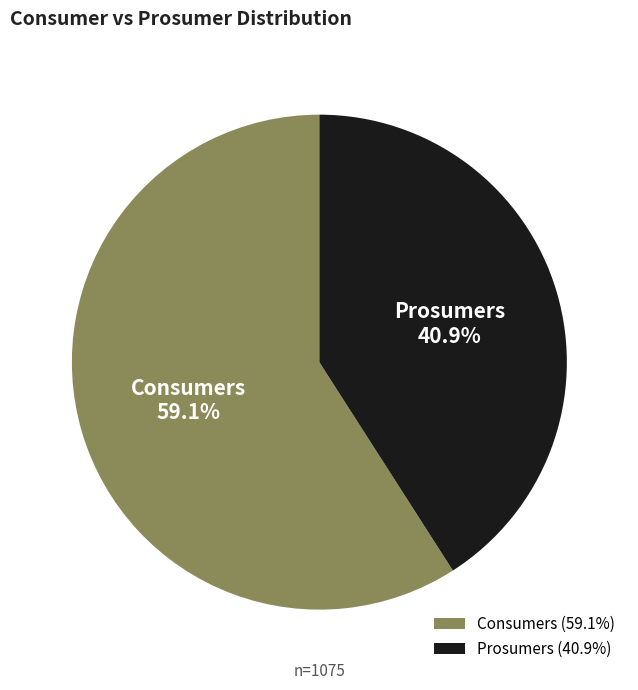

Which category has the smallest portion of the pie?

Prosumers